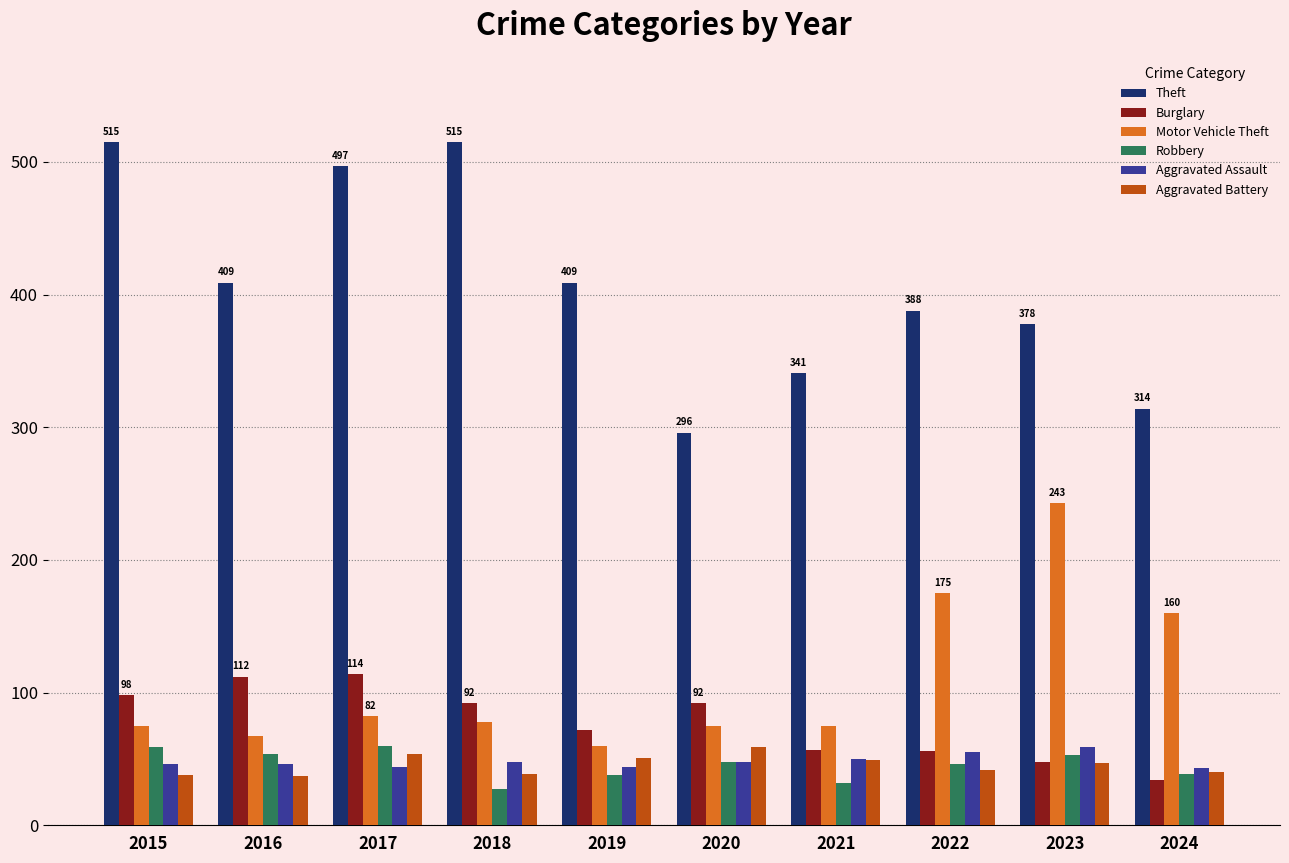

What is the minimum value shown in the chart?

27